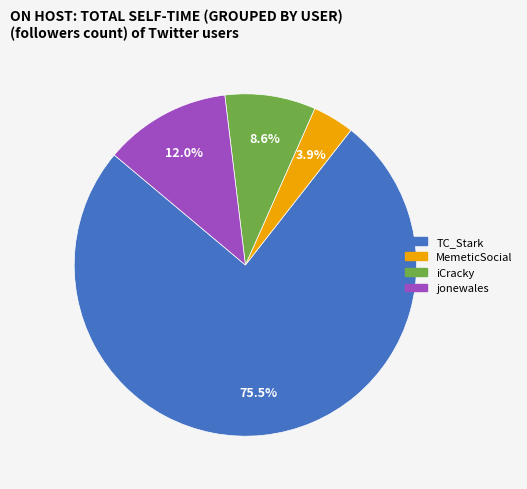

Is there any slice that represents more than half of the pie?

Yes